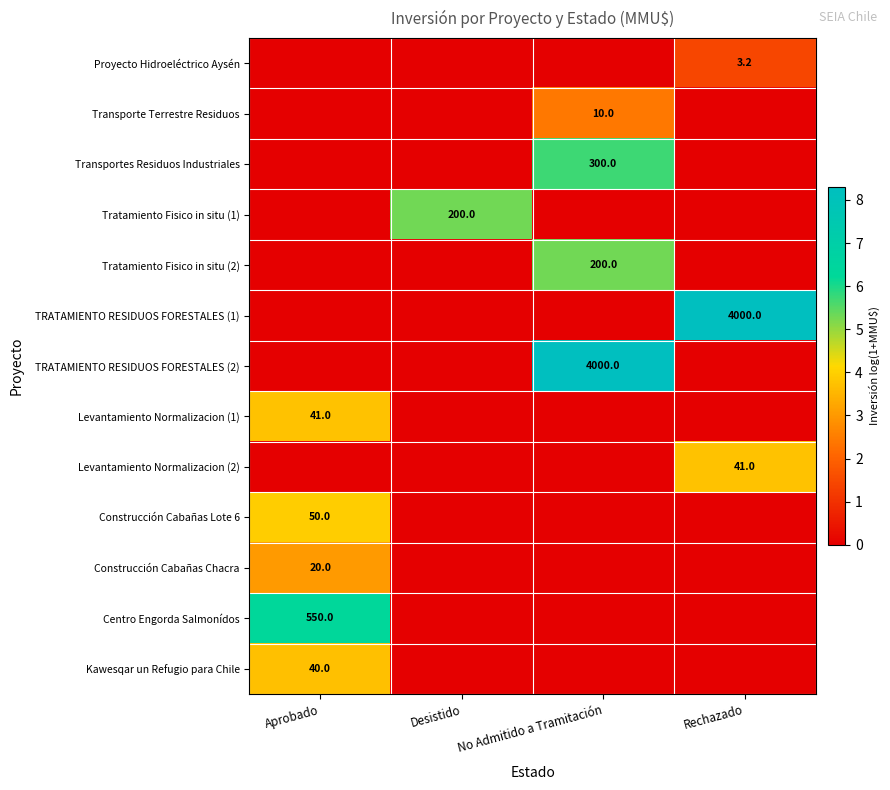

Is it true that Transporte Terrestre Residuos equals 10.0 at No Admitido a Tramitación?

True